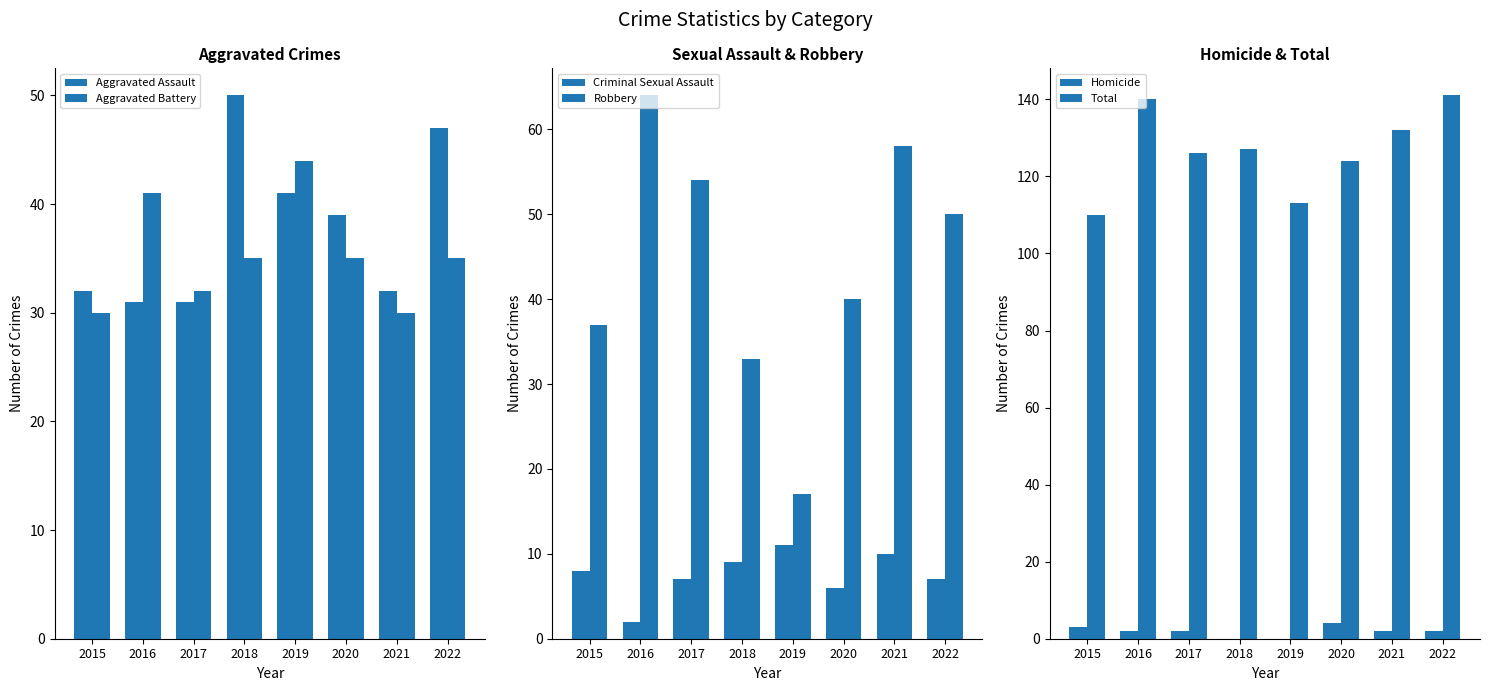

What is the average value of the Total series?

127